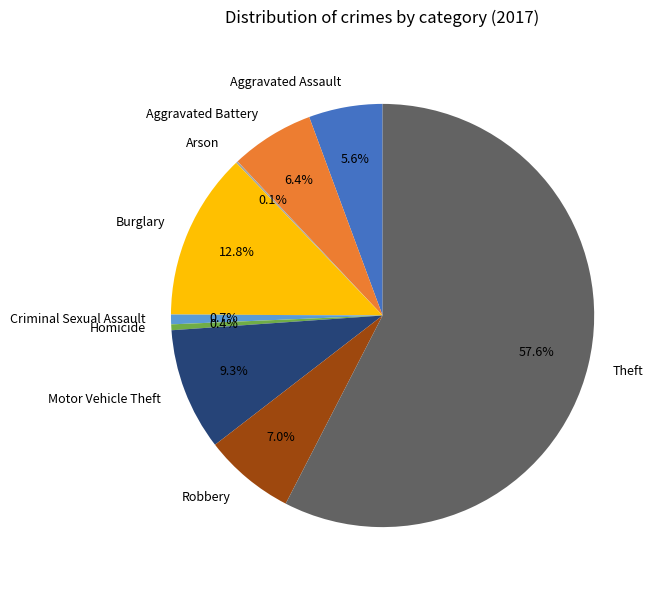

Does Theft represent more than half of the total?

Yes